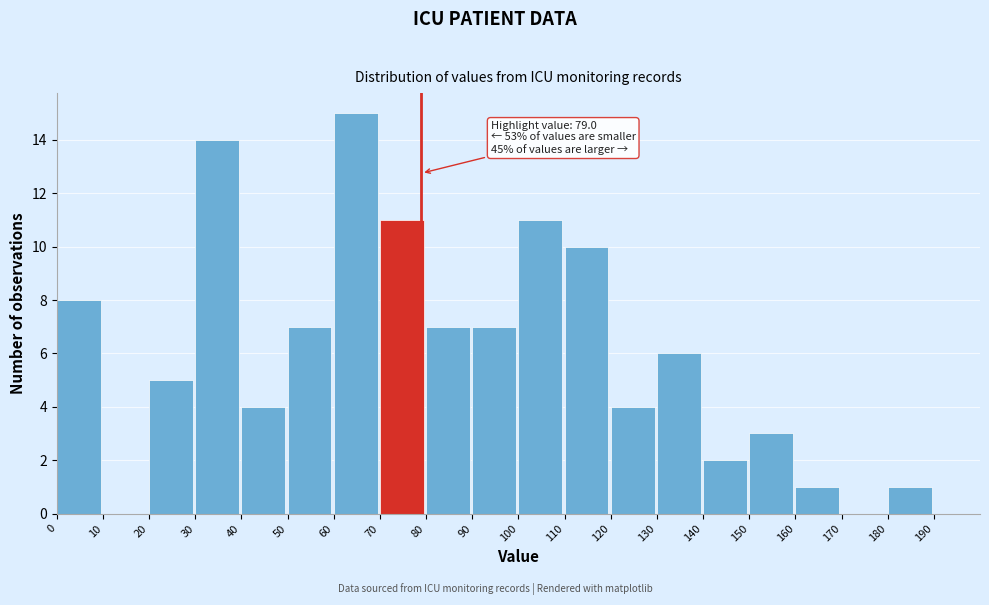

Which range on the x-axis has the tallest bar?

60 to 70